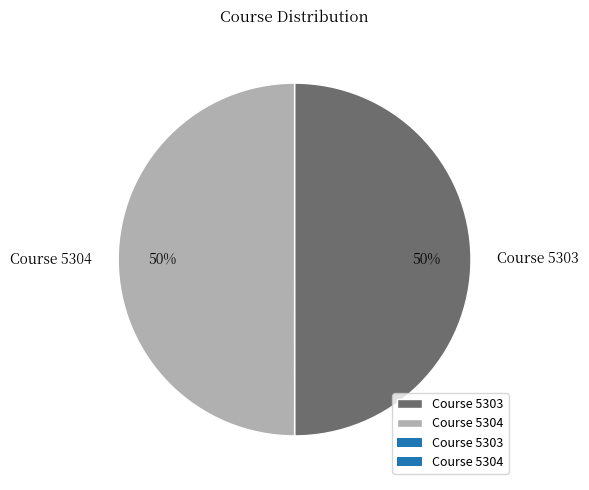

What is the ratio of the value at Course 5303 to the value at Course 5304?

1.0